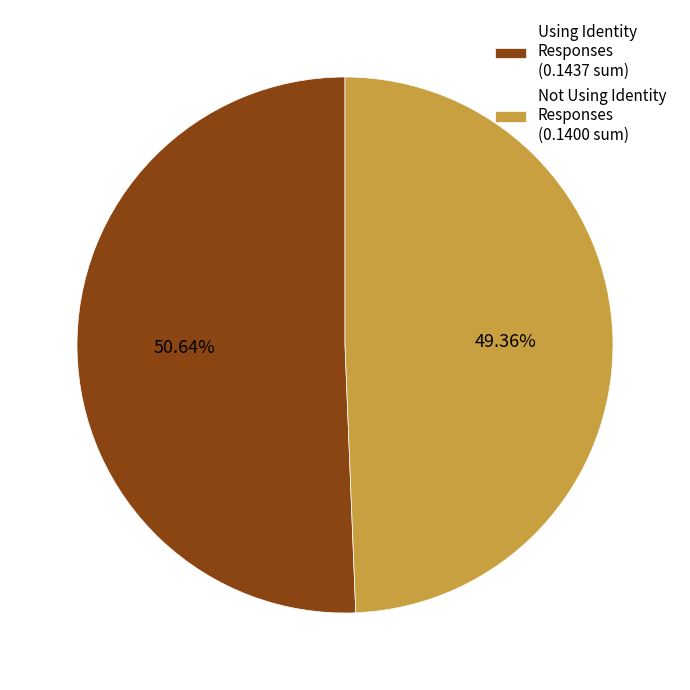

Which has a higher value, Using Identity Responses (0.1437 sum) or Not Using Identity Responses (0.1400 sum)?

Using Identity Responses (0.1437 sum)